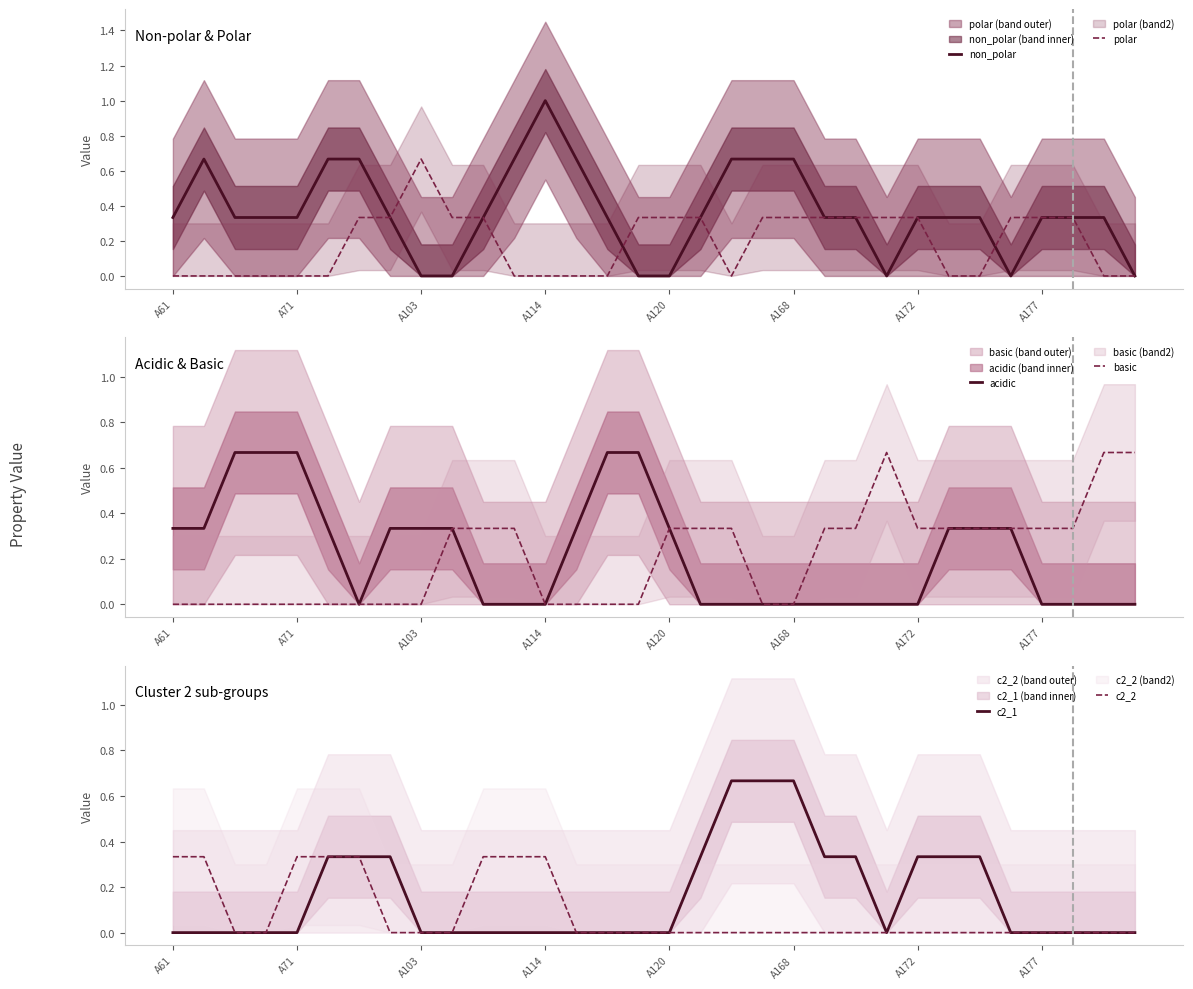

Is it true that c2_2 equals 0.1 at A114?

False